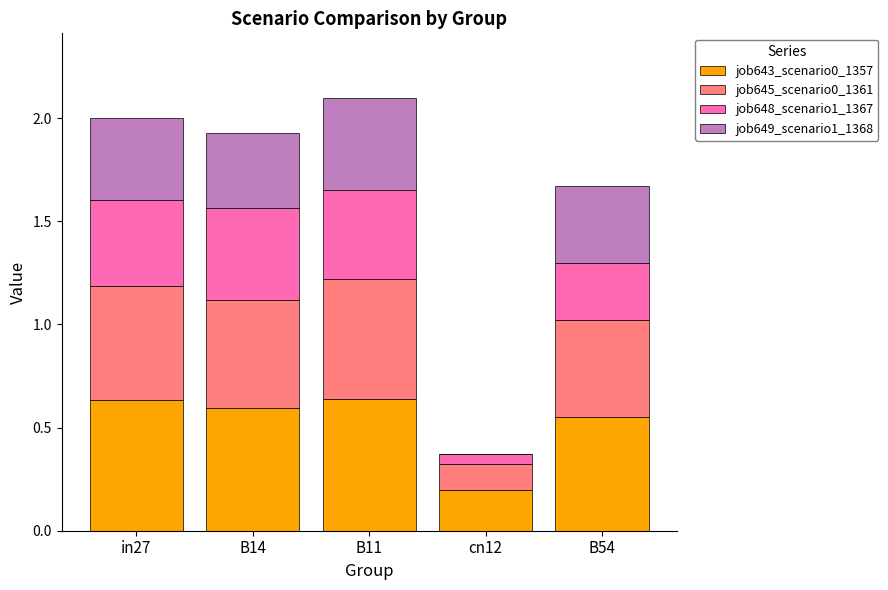

How many series are shown in this chart?

4